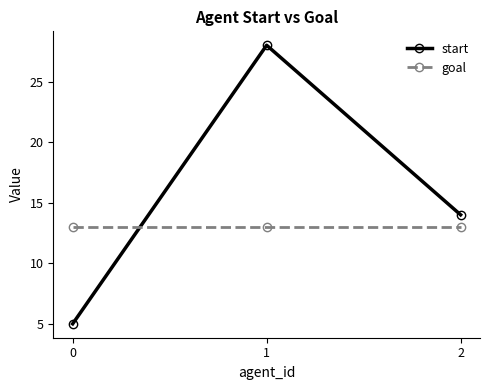

What is the highest value of the goal series?

13